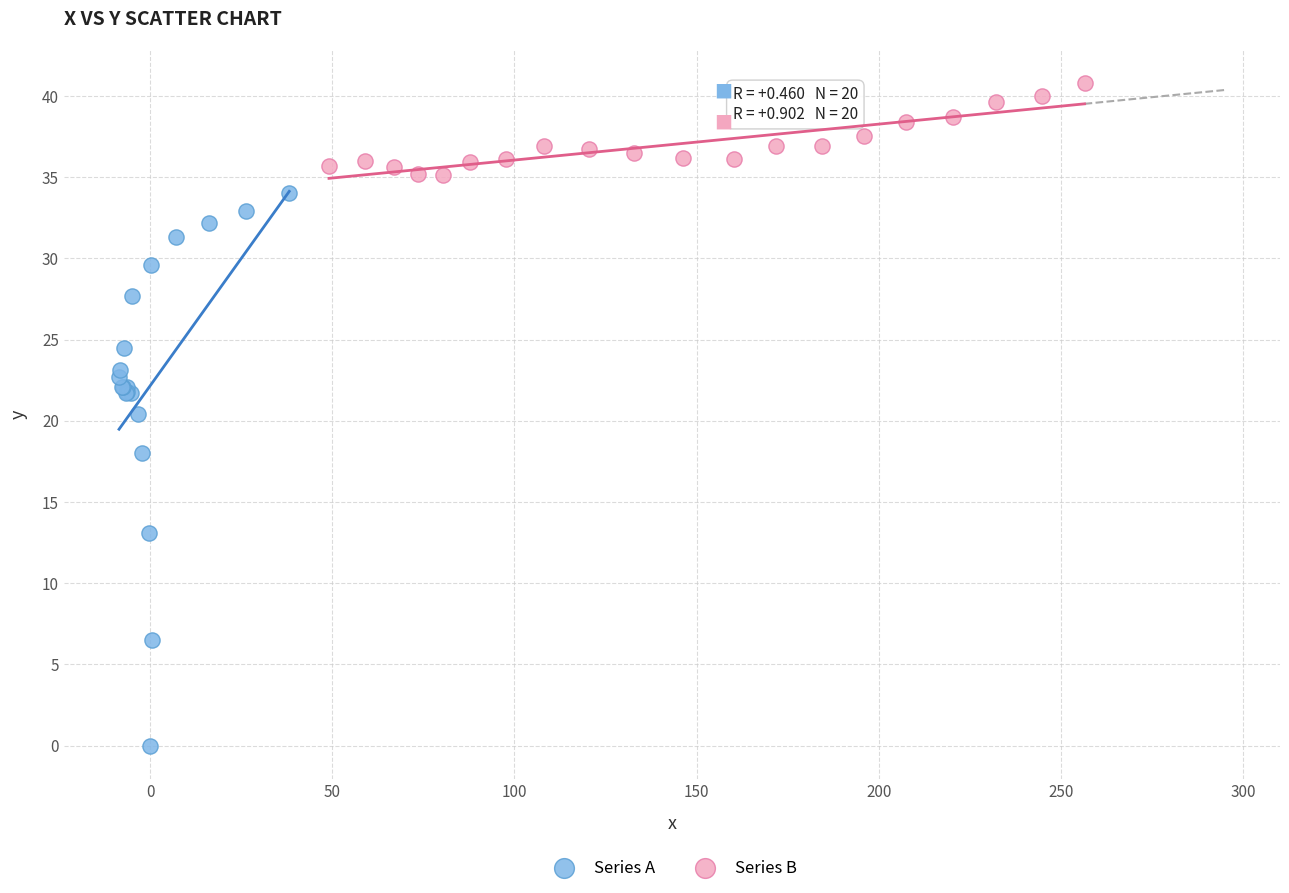

Which series reaches the maximum Y coordinate?

Series B